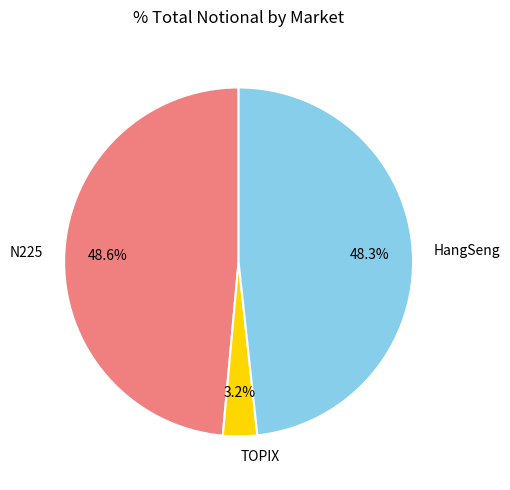

To the nearest percent, what percentage of the pie is TOPIX?

3%